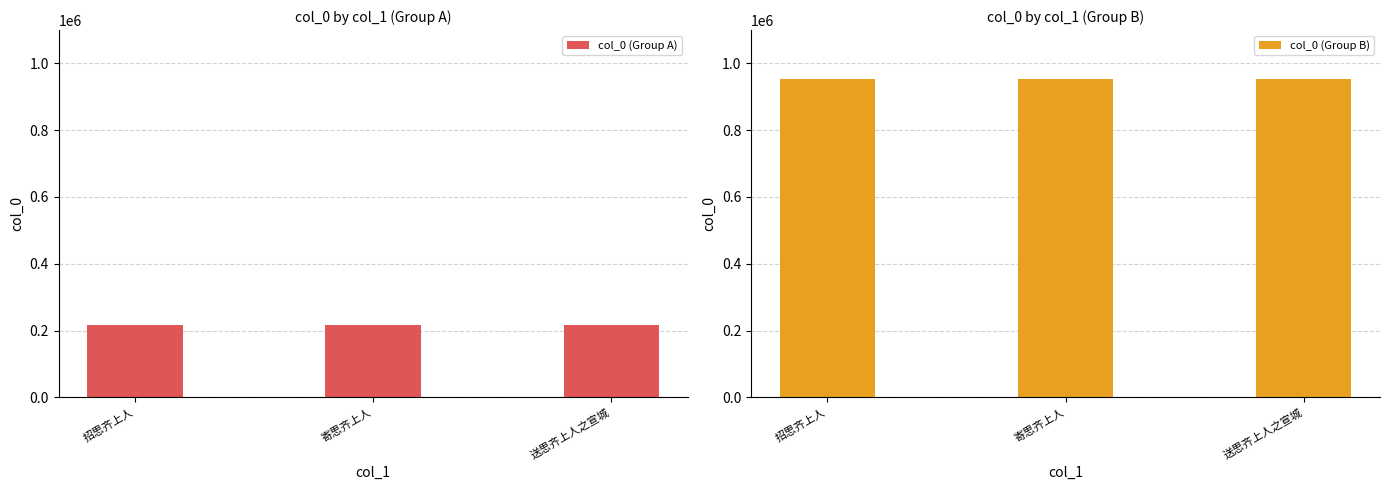

Reading left to right, list all the values displayed in this chart.

col_0 (Group A): 217232	217384	217291
col_0 (Group B): 952826	952895	952860